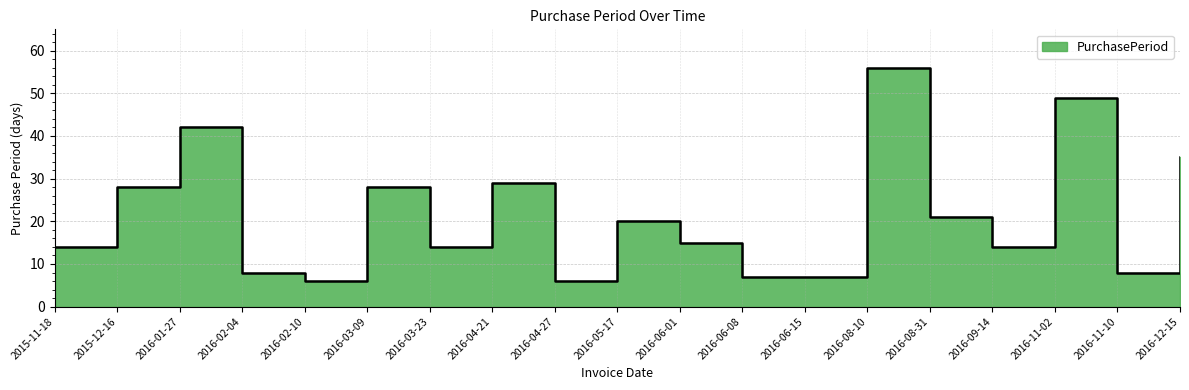

How many points are lower than both their immediate neighbors (excluding endpoints)?

5